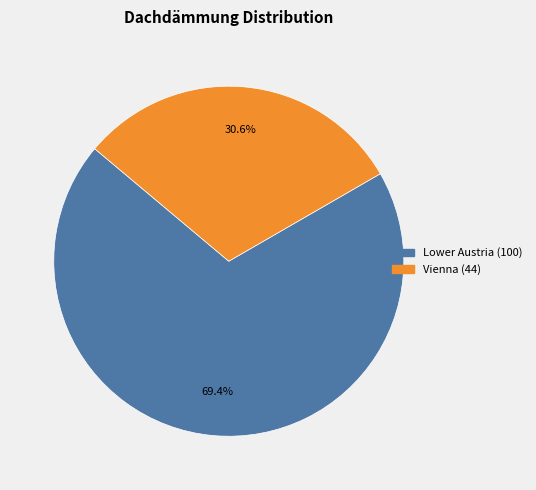

What is the ratio of the value at Lower Austria to the value at Vienna?

2.3